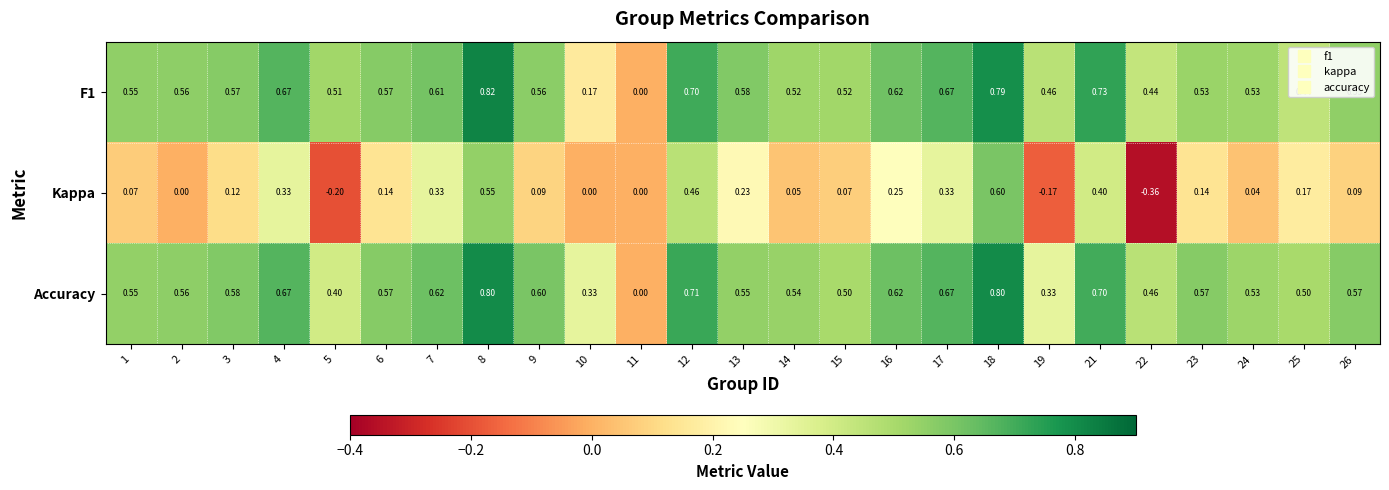

Is the value of Accuracy at 2 greater than the value of F1 at 8?

No